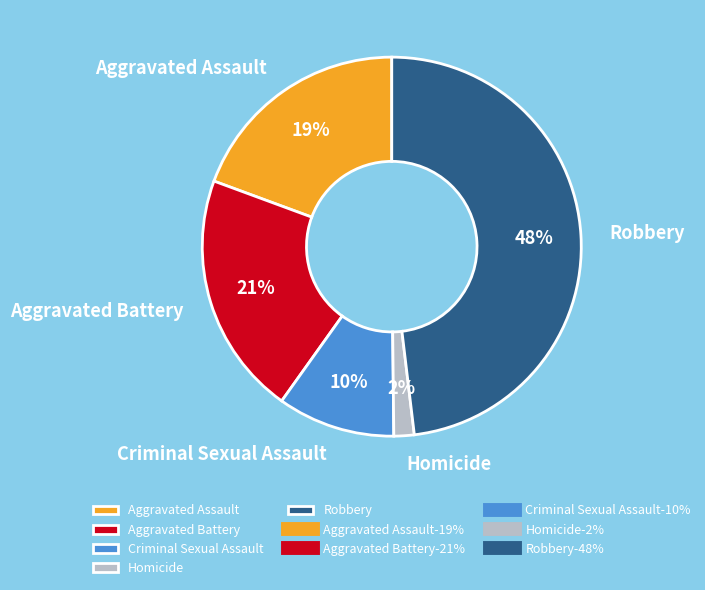

To the nearest percent, what is the average slice percentage?

20%